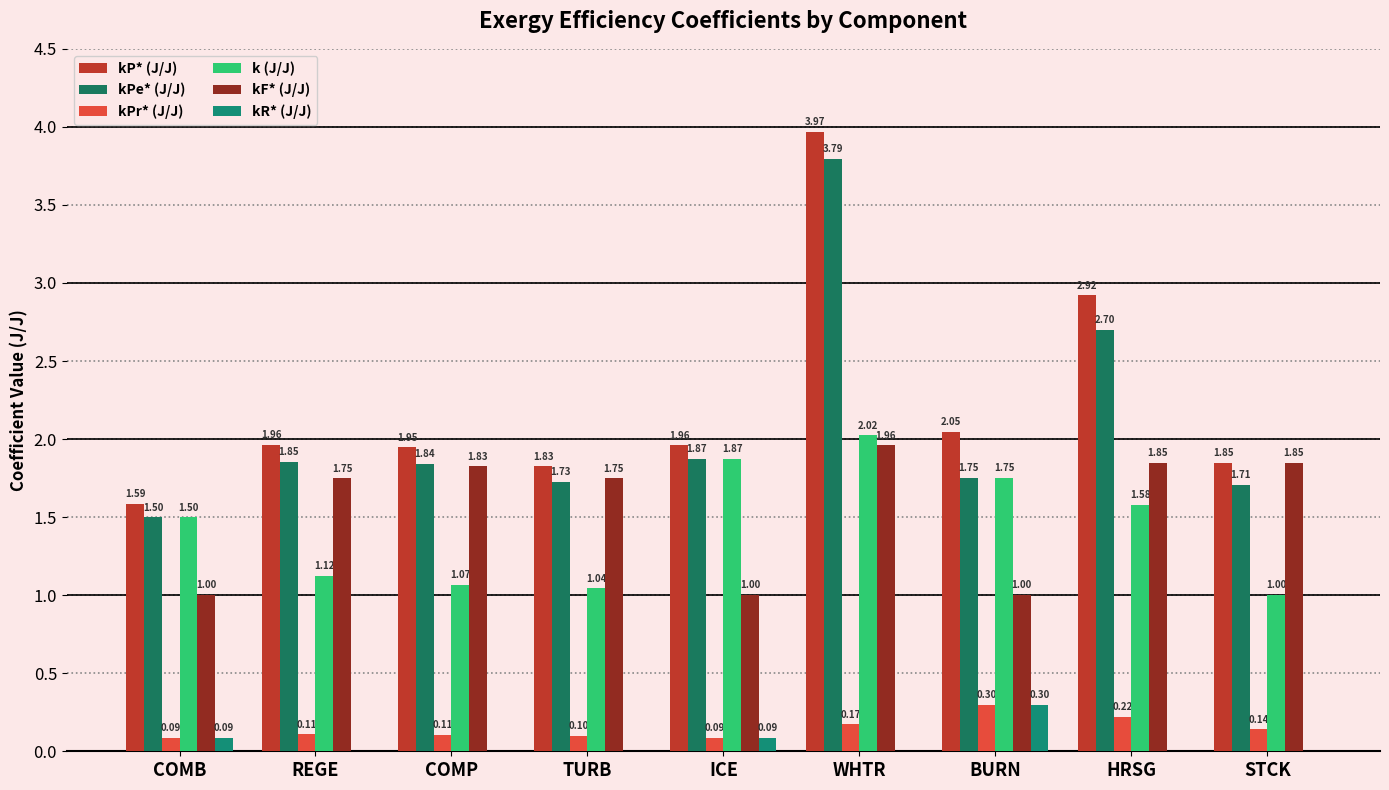

How many groups of bars are there?

9